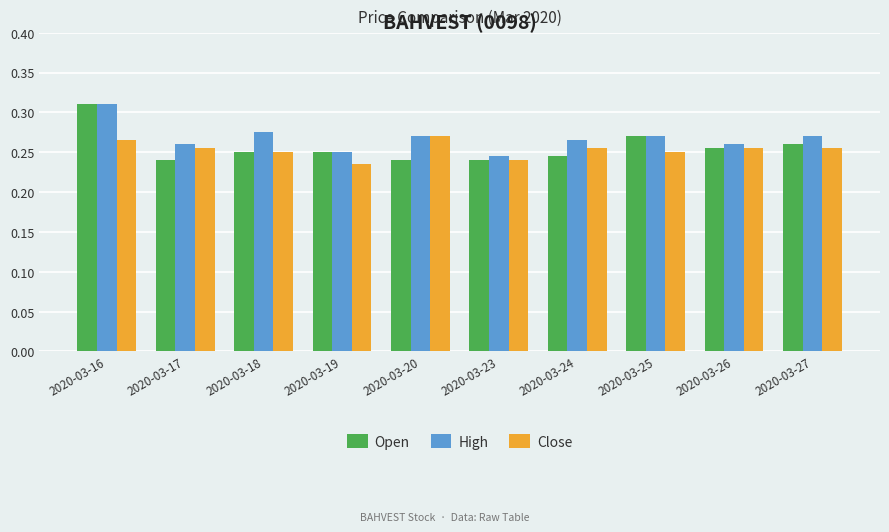

What is the sum of the High values at 2020-03-26 and 2020-03-16?

0.6